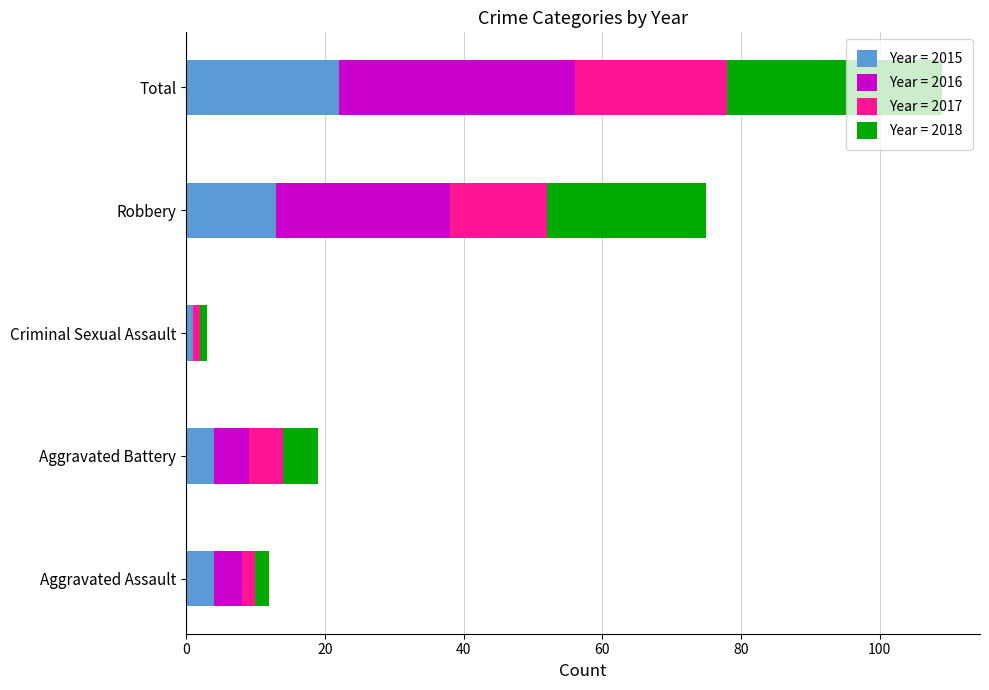

What is the total value across all series at Robbery?

75